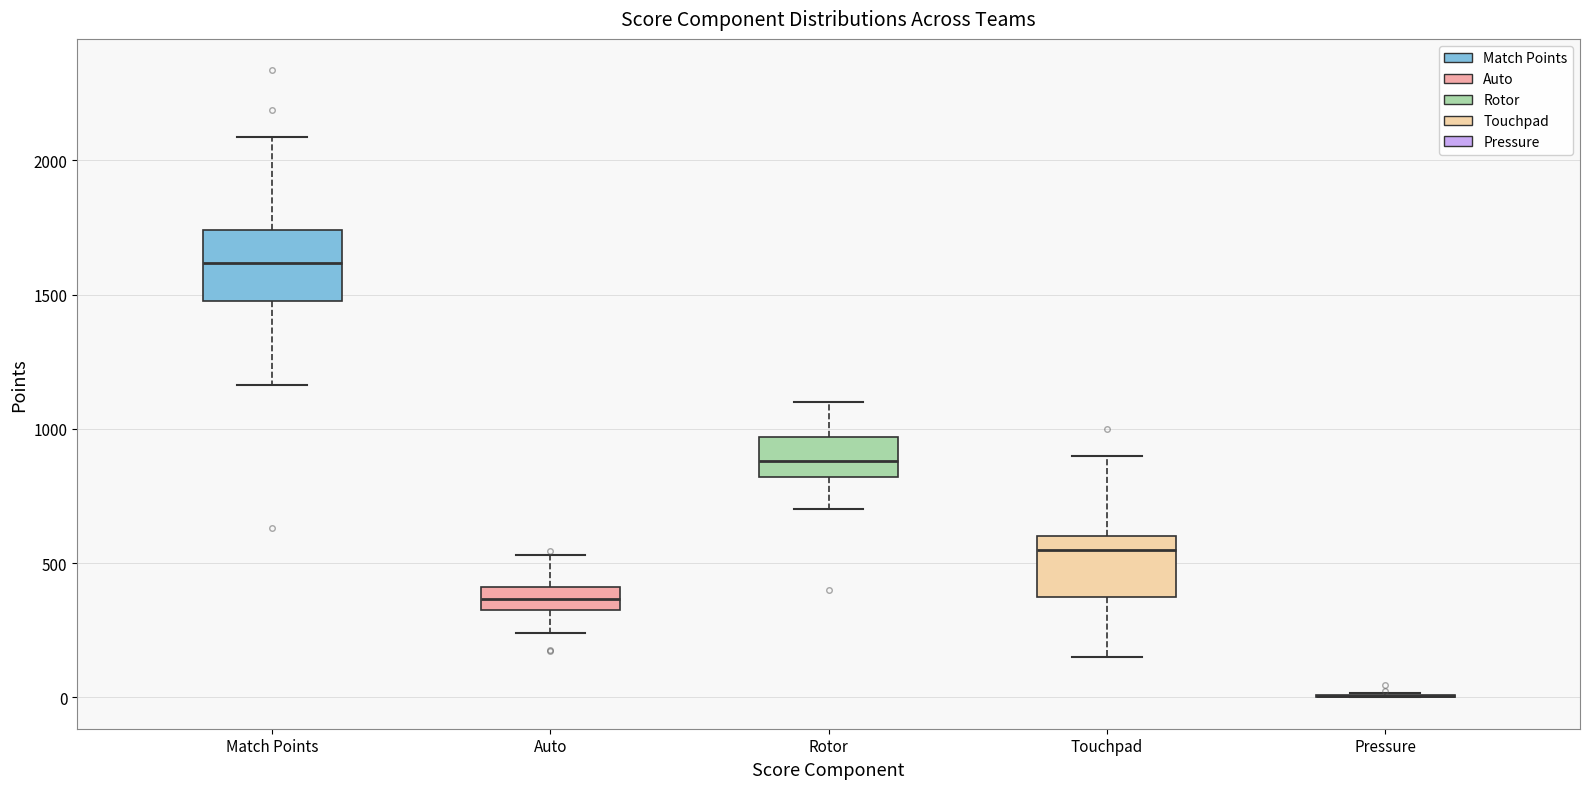

Reading left to right, read every box against the y-axis: the position of its median line, the range the box covers, and the ends of its whiskers. The values are not printed on the chart, so give them approximately, as read against the axis.

Match Points: median 1600, box 1500 to 1750, whiskers 1150 to 2100
Auto: median 350 (inside the box), box 350 to 400, whiskers 250 to 550
Rotor: median 900, box 800 to 950, whiskers 700 to 1100
Touchpad: median 550, box 400 to 600, whiskers 150 to 900
Pressure: box collapsed to a line at 0, whiskers 0 to 0